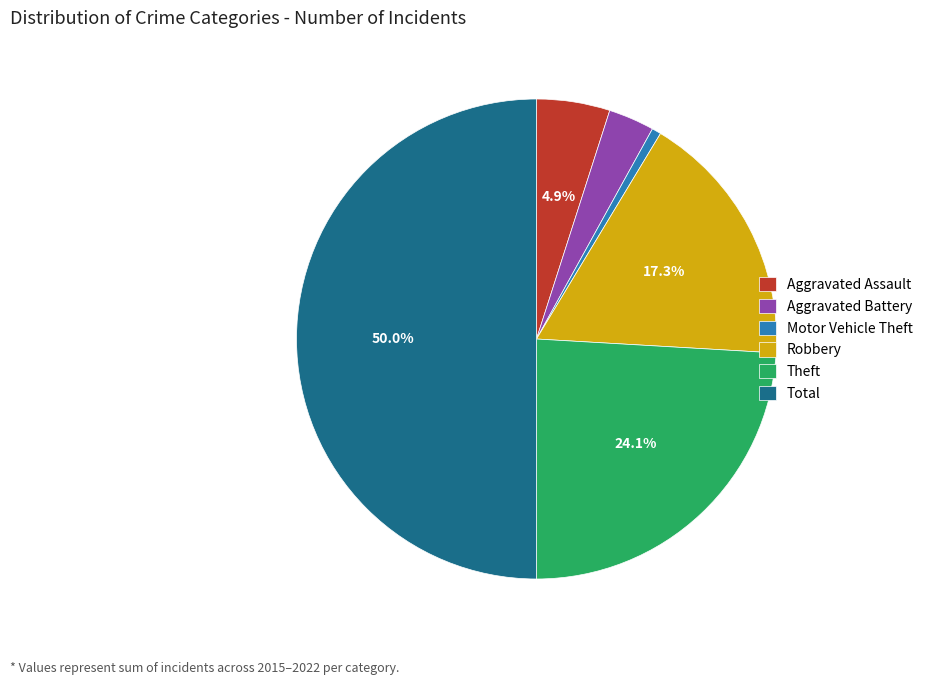

Is the sum of Aggravated Battery and Robbery greater than half?

No